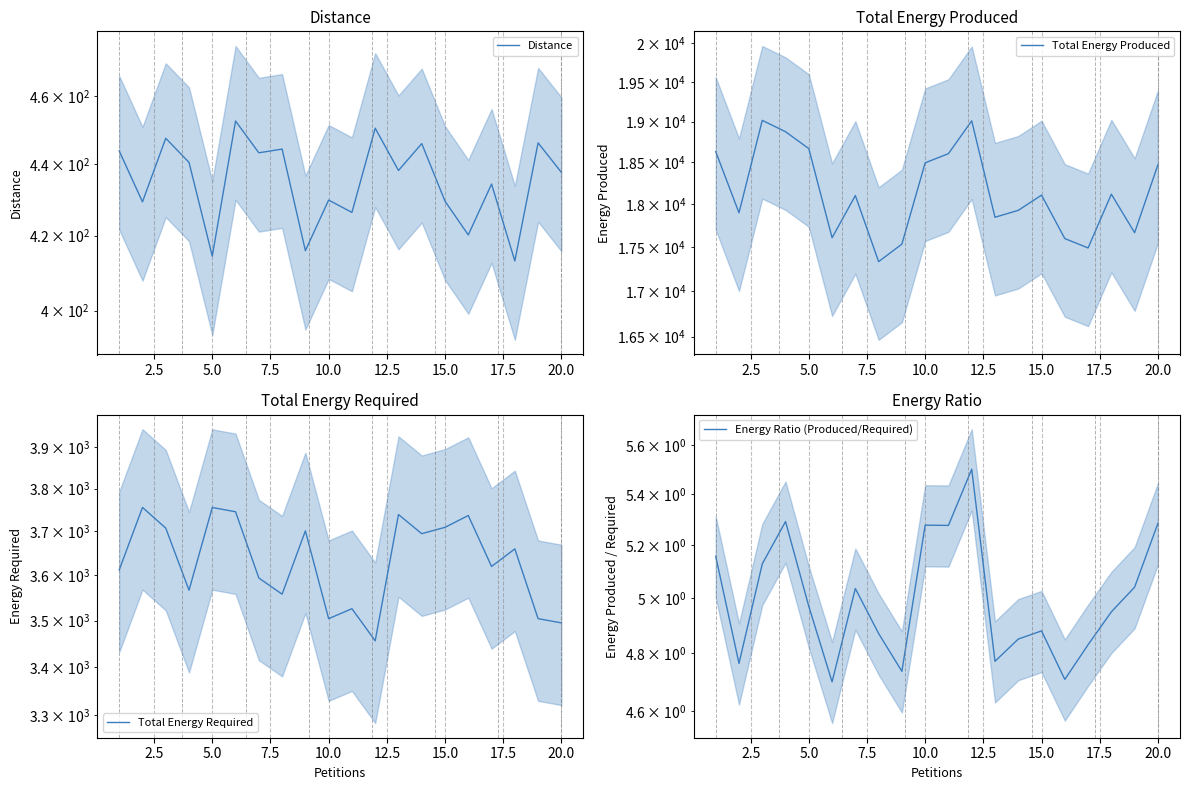

True or false: Distance and Energy Ratio (Produced/Required) intersect in this chart.

False